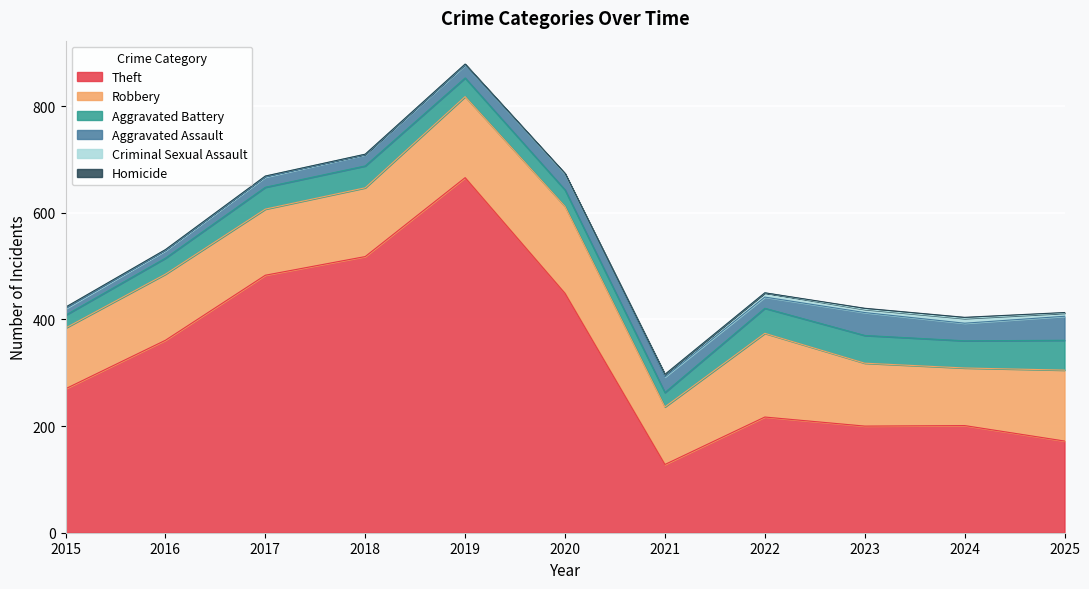

Does the chart display data point markers on the line(s)?

No